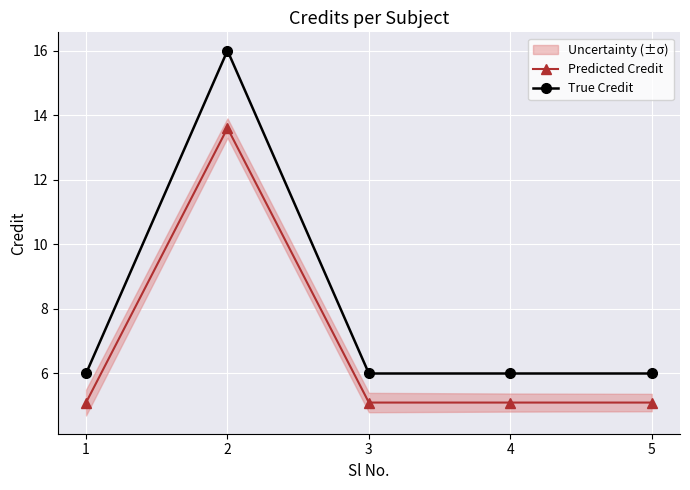

What is the difference between the maximum and minimum values in the True Credit series?

10.0